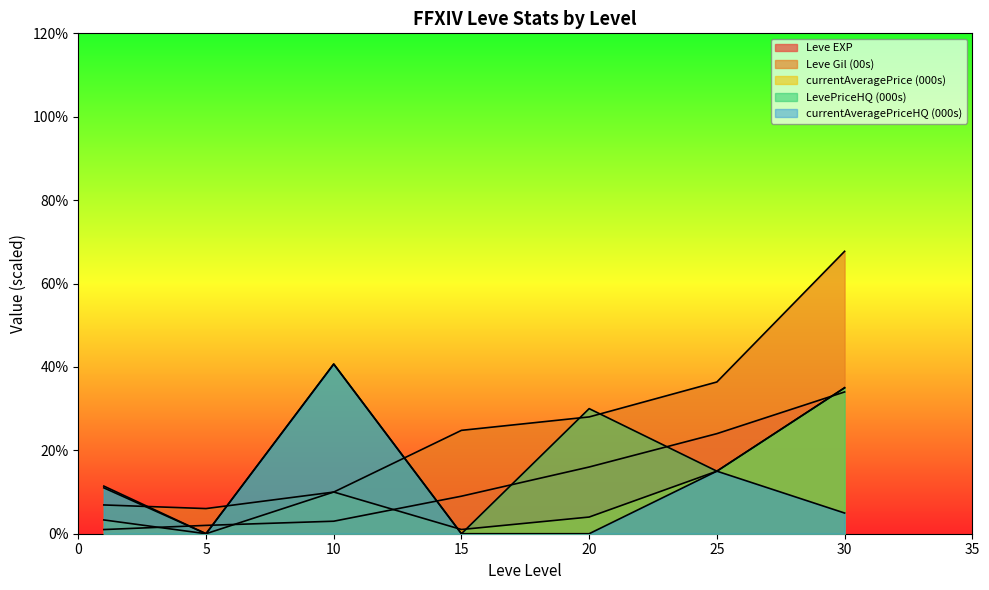

How many positive values does the currentAveragePriceHQ (000s) series have?

4